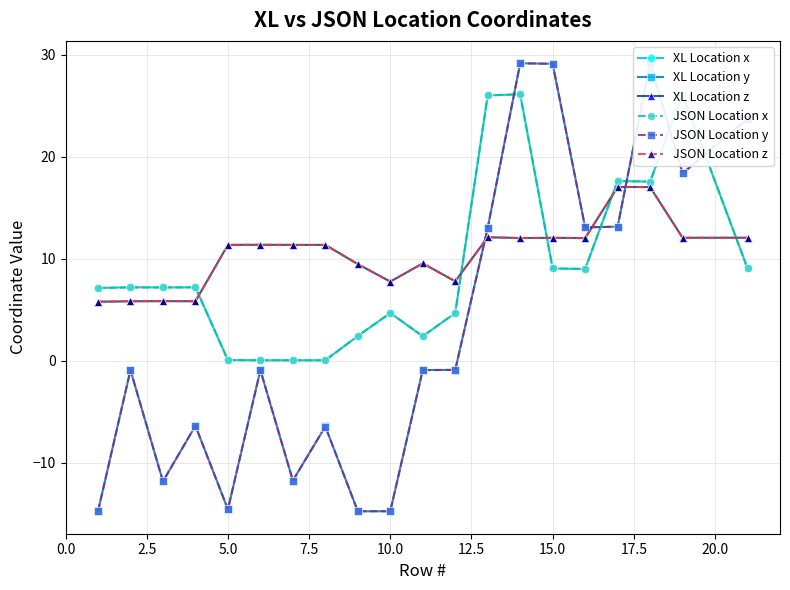

What is the lowest value of the XL Location z series?

5.8